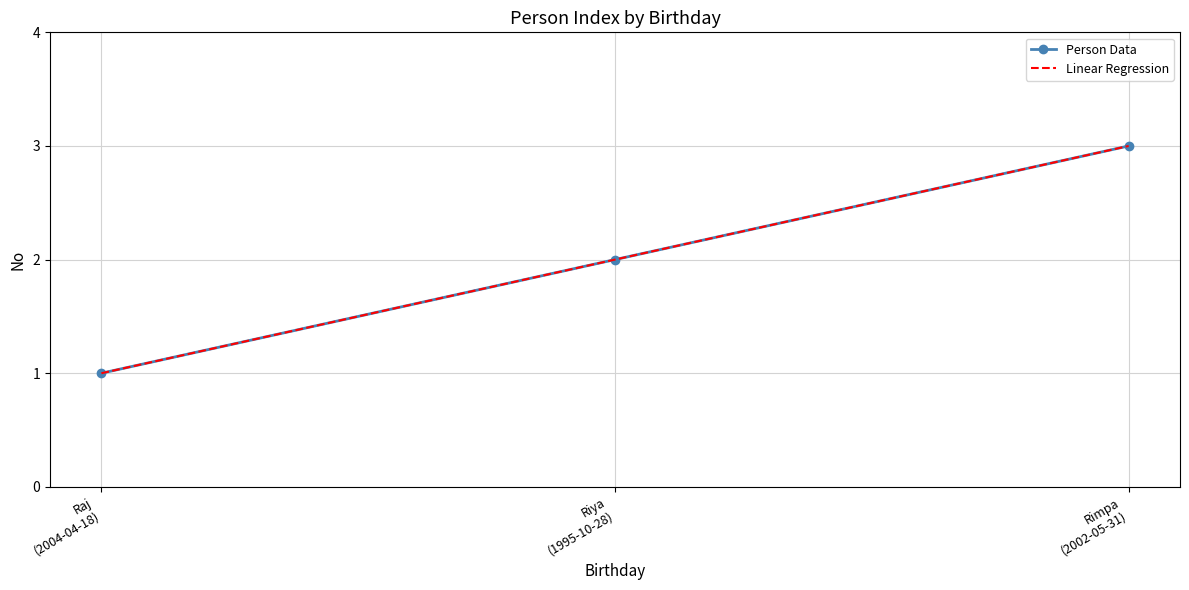

What is the label of the 2nd point from the right?

Riya (1995-10-28)